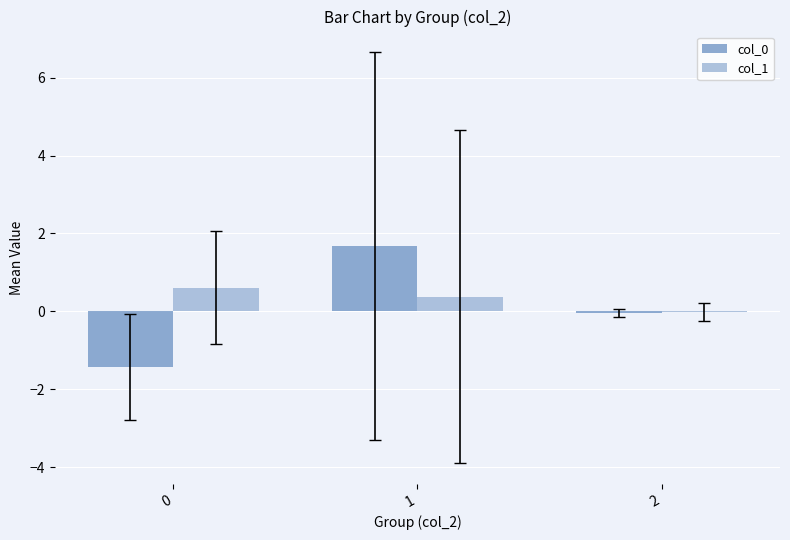

Is the value of col_0 at 0 greater than the value of col_1 at 2?

No